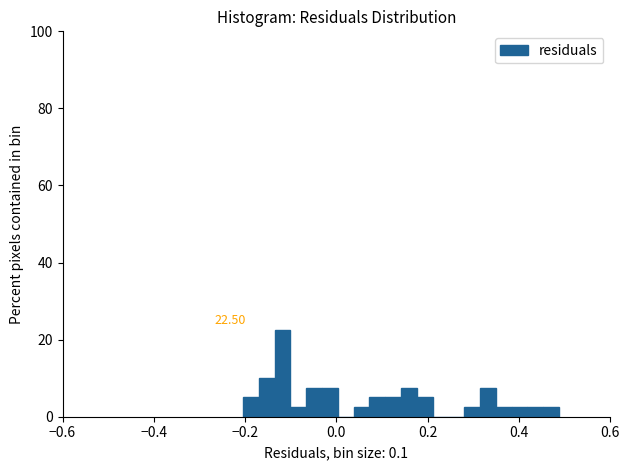

Read against the x-axis, roughly where is the centre of the tallest bar?

-0.12